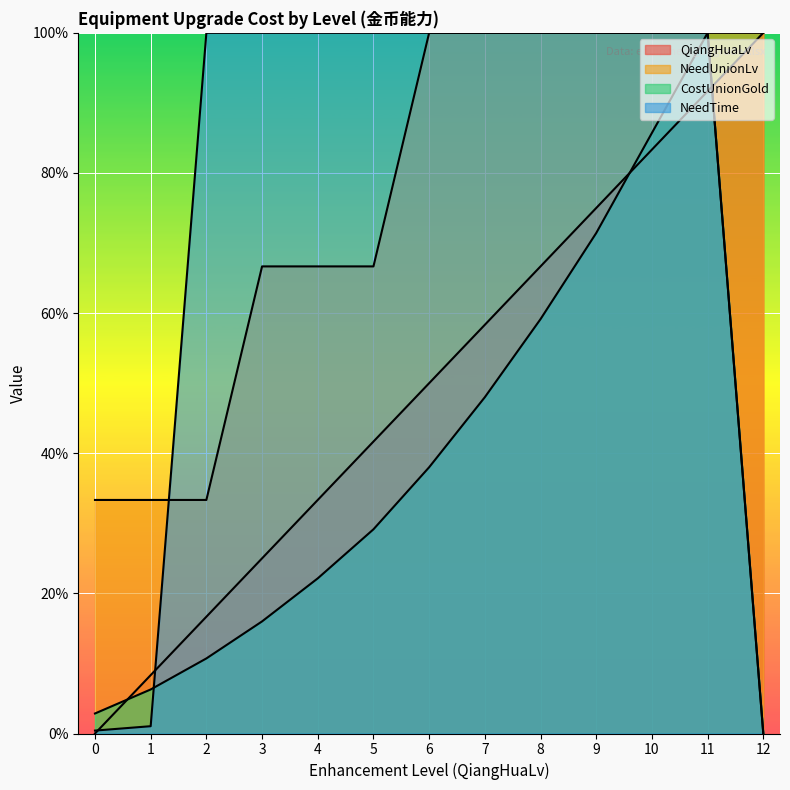

How many values in NeedTime are above zero?

12